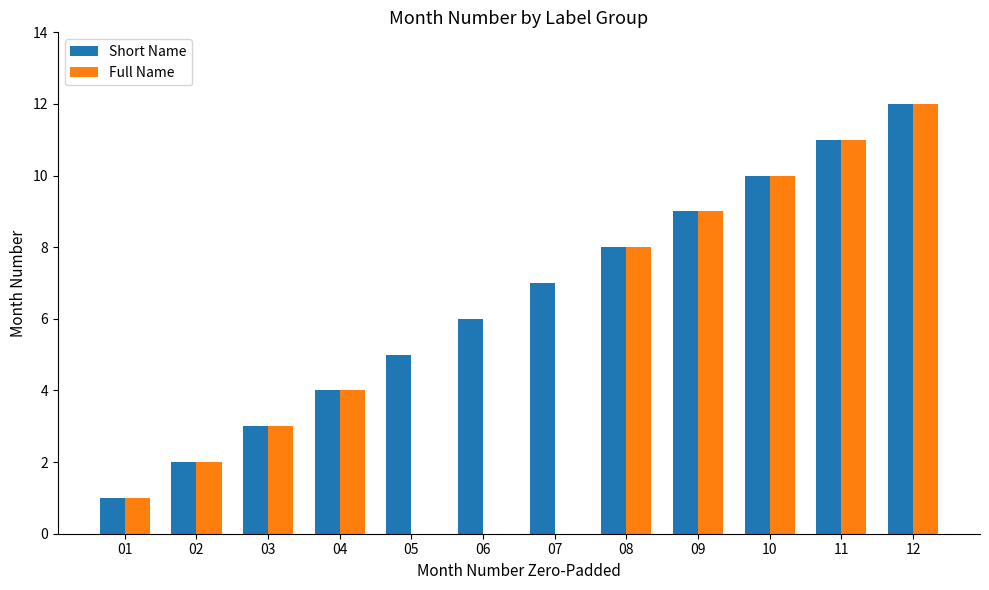

The Short Name series shows 6 at 06. True or false?

True